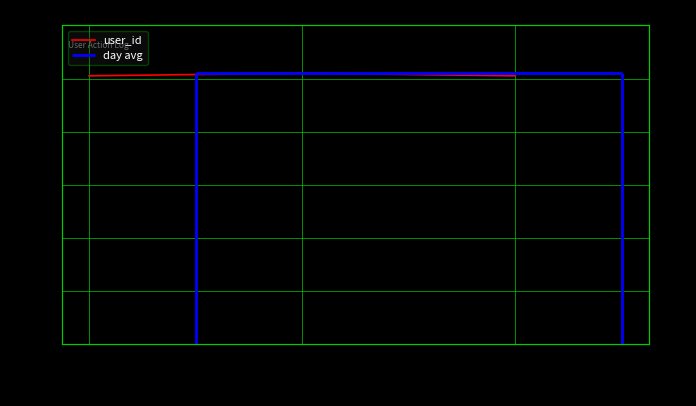

The value at 10:05 is 102. True or false?

True